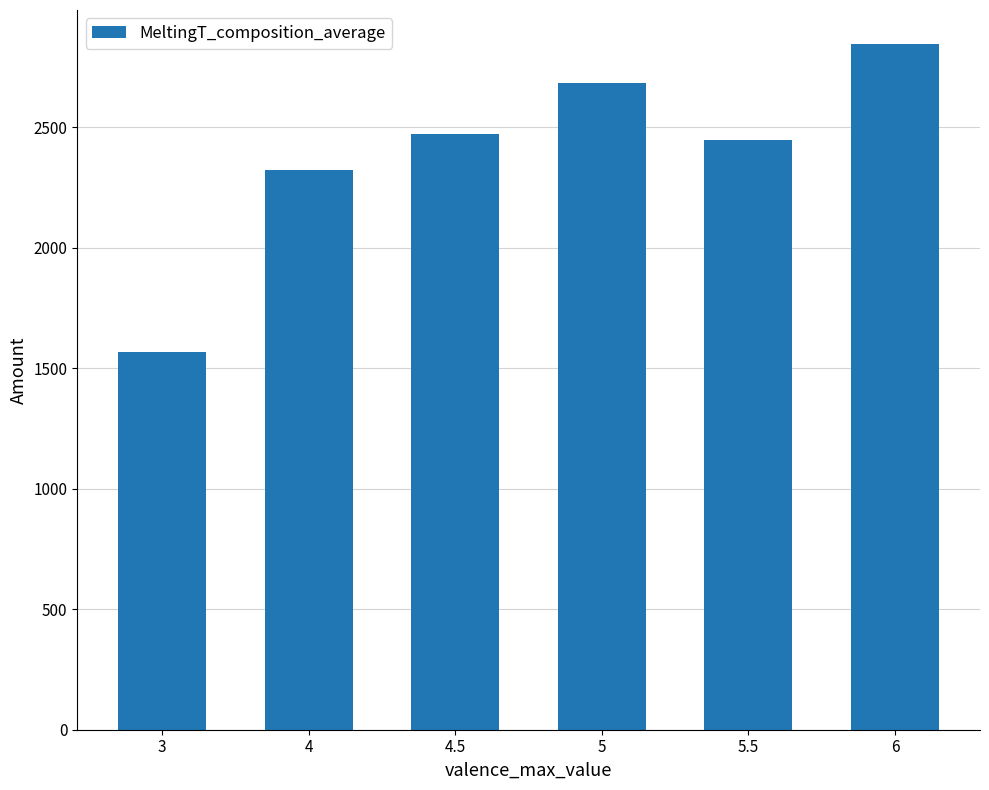

How many categories are shown in the chart?

6